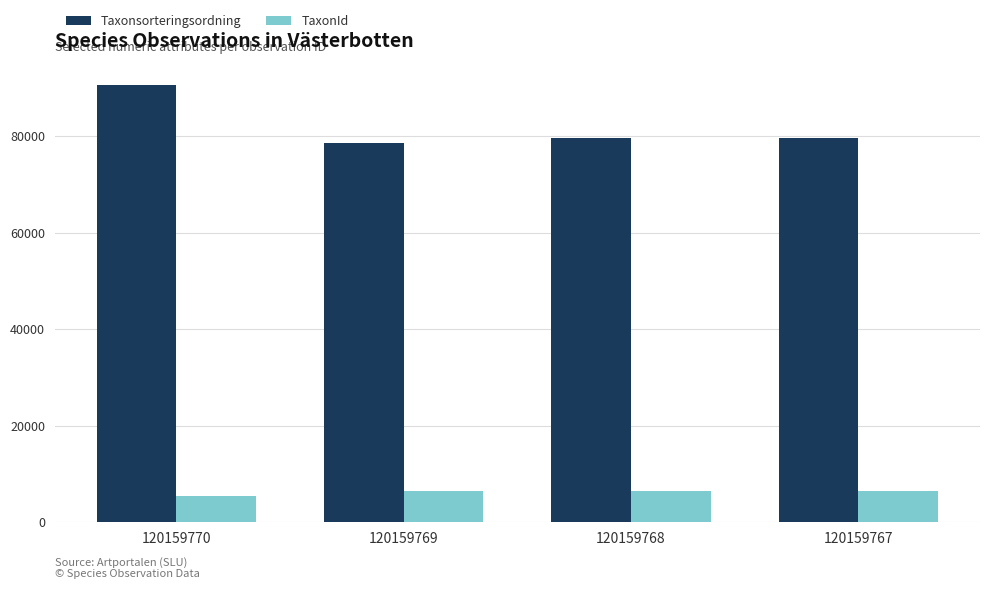

List the series in order of their peak value, lowest first.

TaxonId, Taxonsorteringsordning